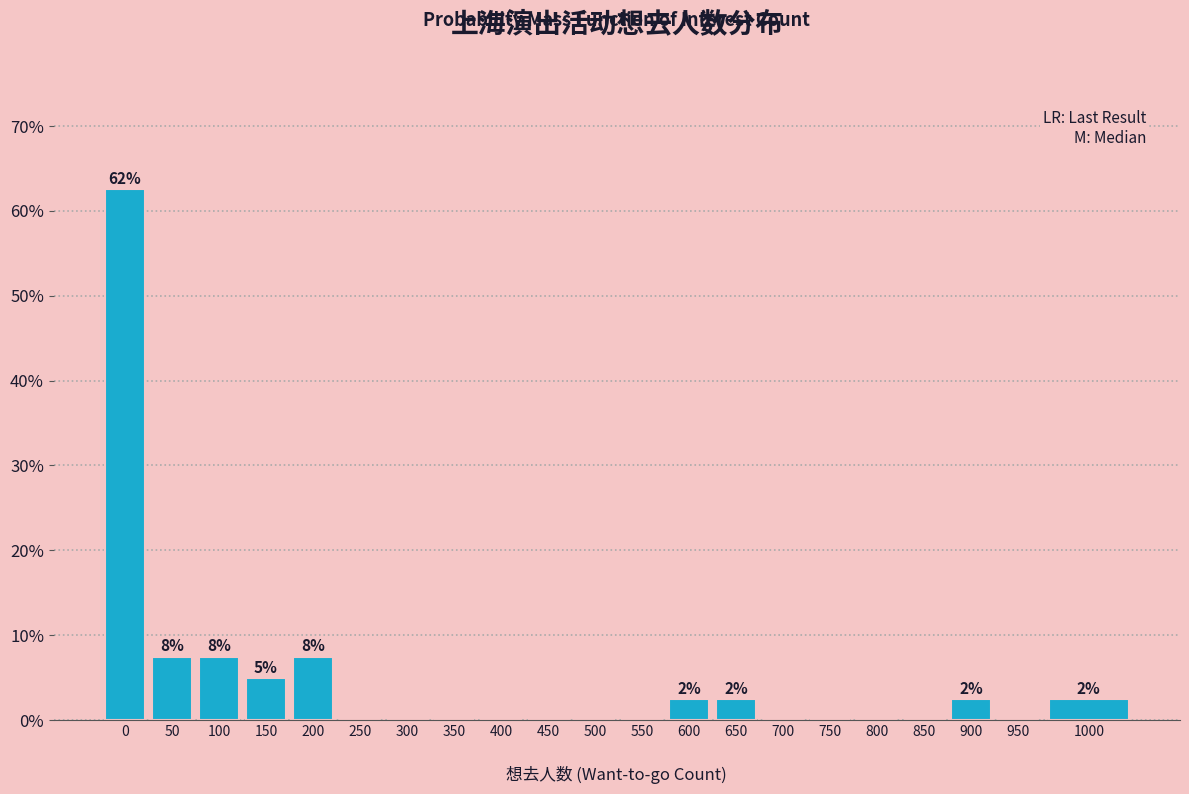

Reading left to right, extract all data points from this chart.

0=62.5	50=7.5	100=7.5	150=5.0	200=7.5	250=0.0	300=0.0	350=0.0	400=0.0	450=0.0	500=0.0	550=0.0	600=2.5	650=2.5	700=0.0	750=0.0	800=0.0	850=0.0	900=2.5	950=0.0	1000=2.5